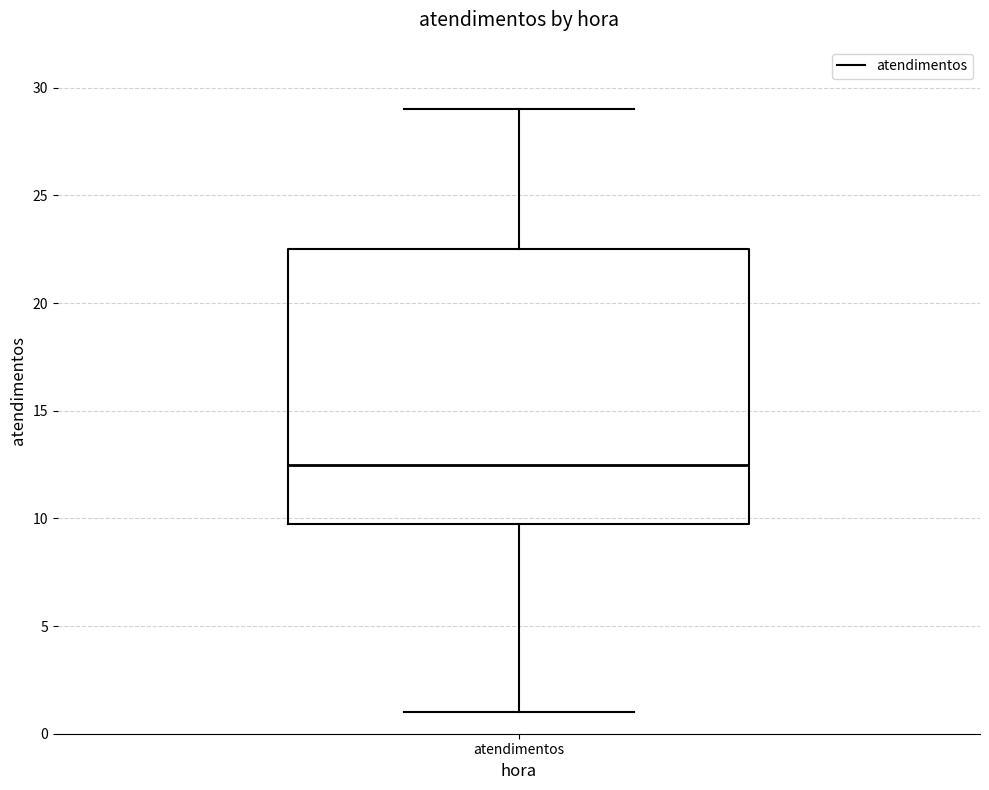

Where does the lower whisker of the box for atendimentos end on the y-axis? The values are not printed on the chart, so give them approximately, as read against the axis.

1.0